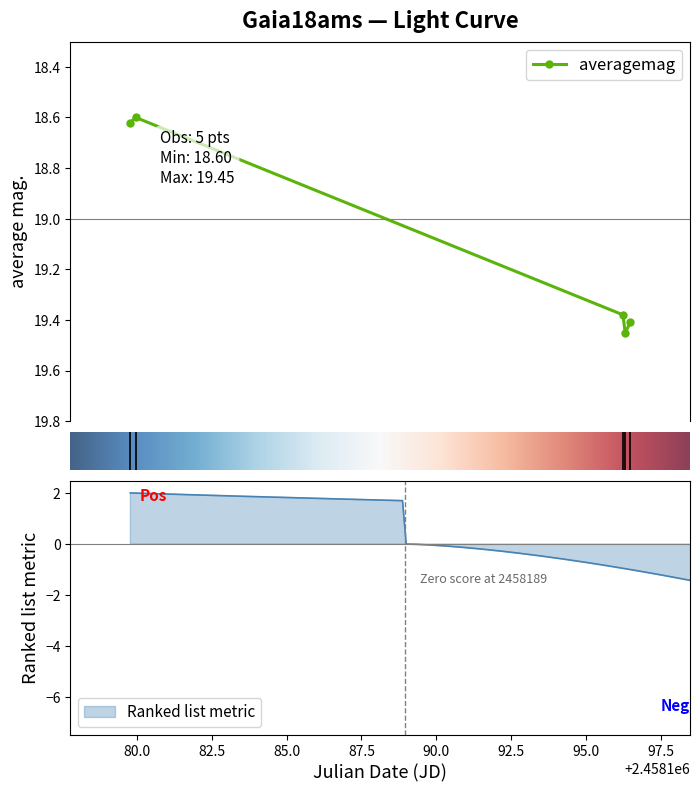

What is the difference between the maximum and minimum values?

0.8